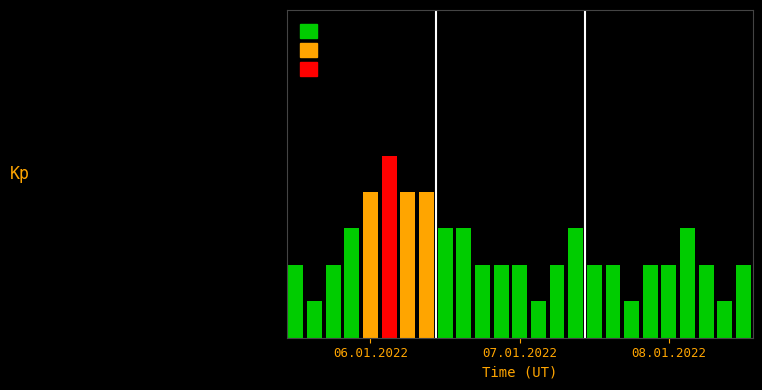

What is the sum of the values at 8 and 2?

5